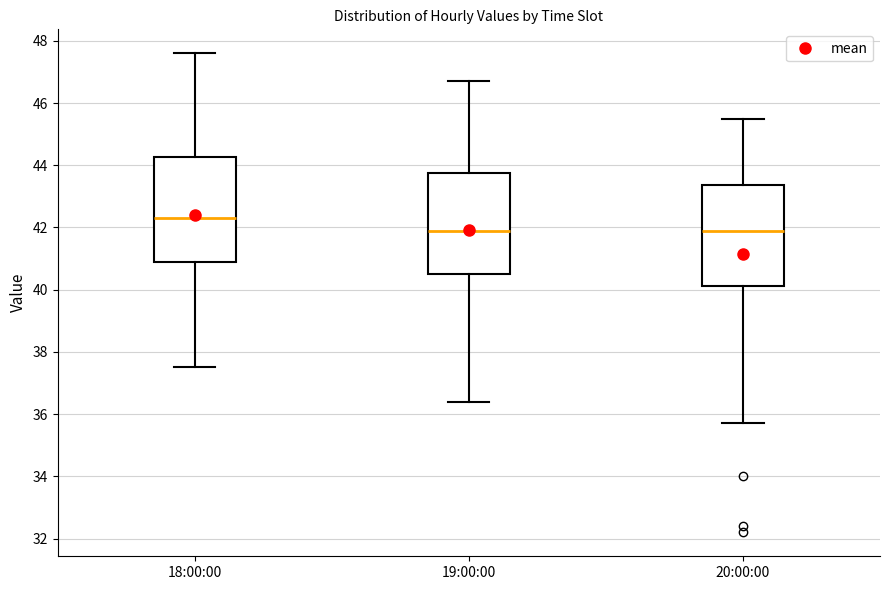

Where is the lower edge of the box for 20:00:00 on the y-axis? The values are not printed on the chart, so give them approximately, as read against the axis.

40.2